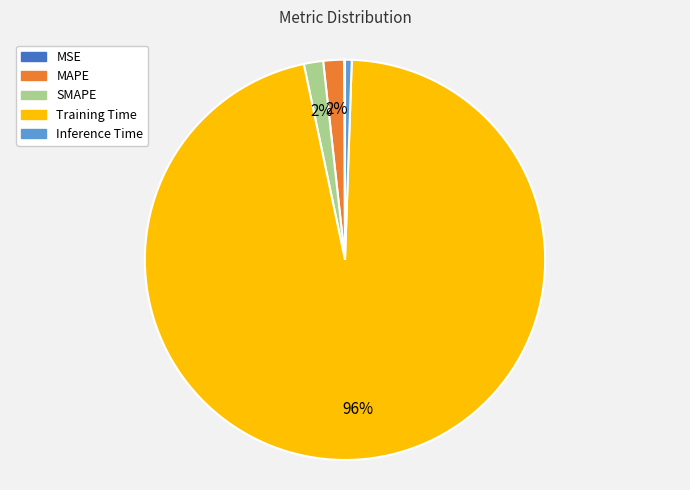

Which category accounts for the majority?

Training Time